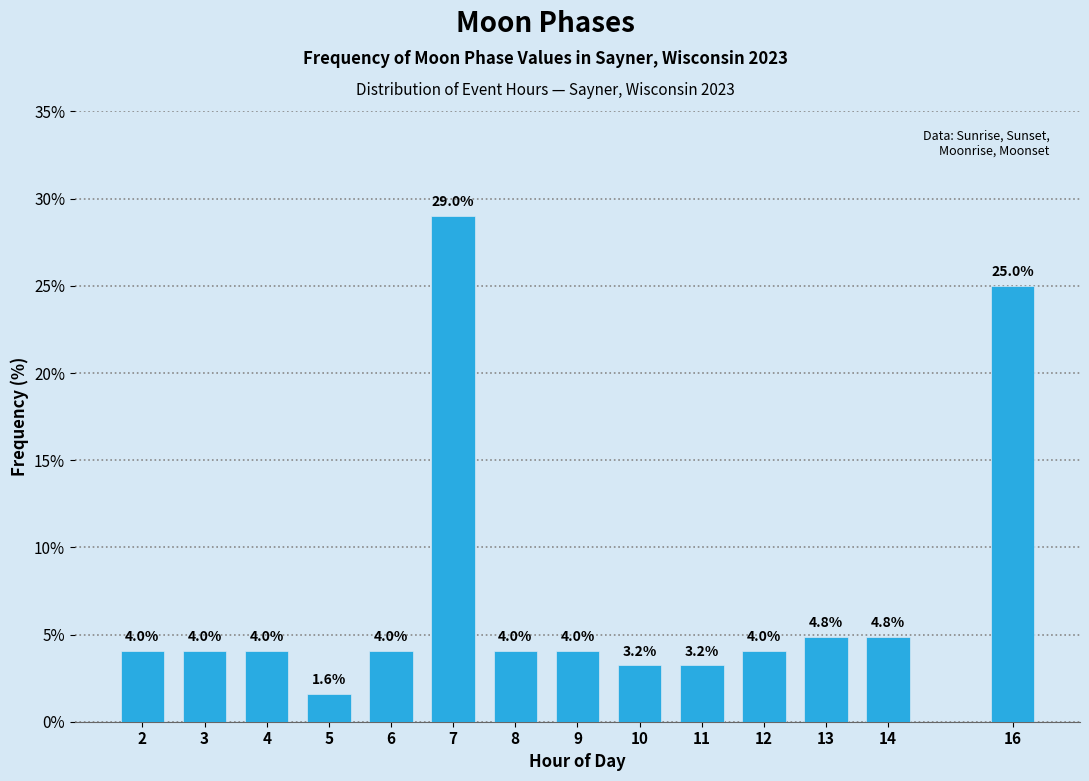

Reading left to right, transcribe all the data shown in this chart.

4.0	4.0	4.0	1.6	4.0	29.0	4.0	4.0	3.2	3.2	4.0	4.8	4.8	25.0